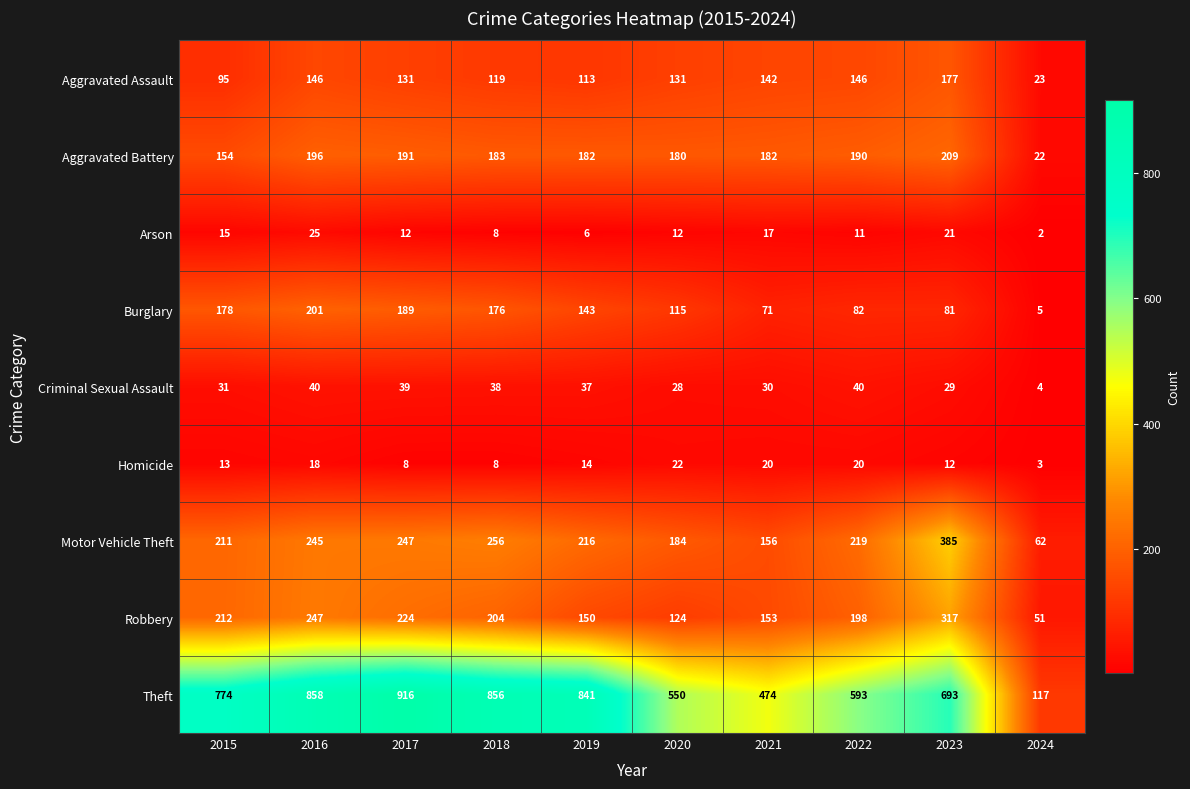

Is it true that Aggravated Assault equals 64 at 2015?

False